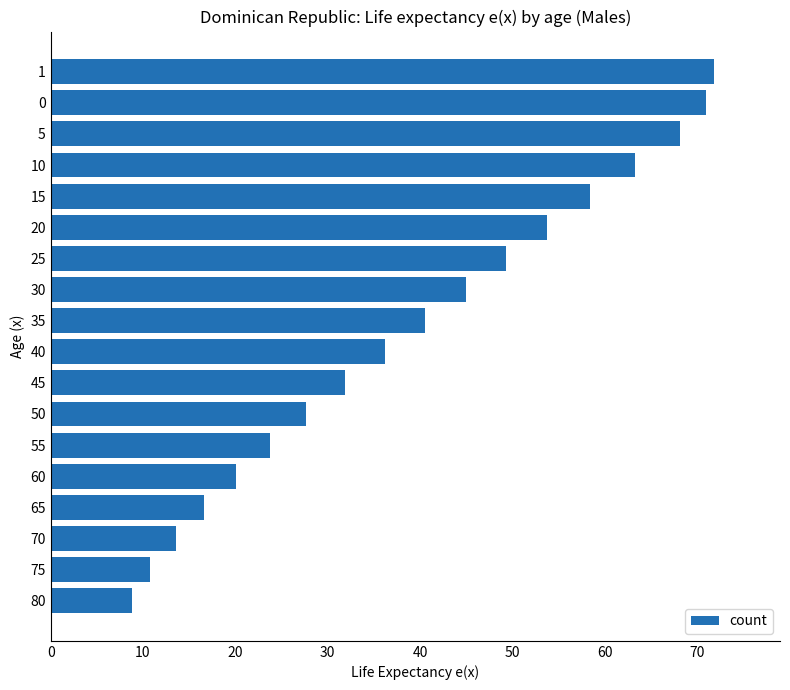

What is the greatest value displayed?

71.8